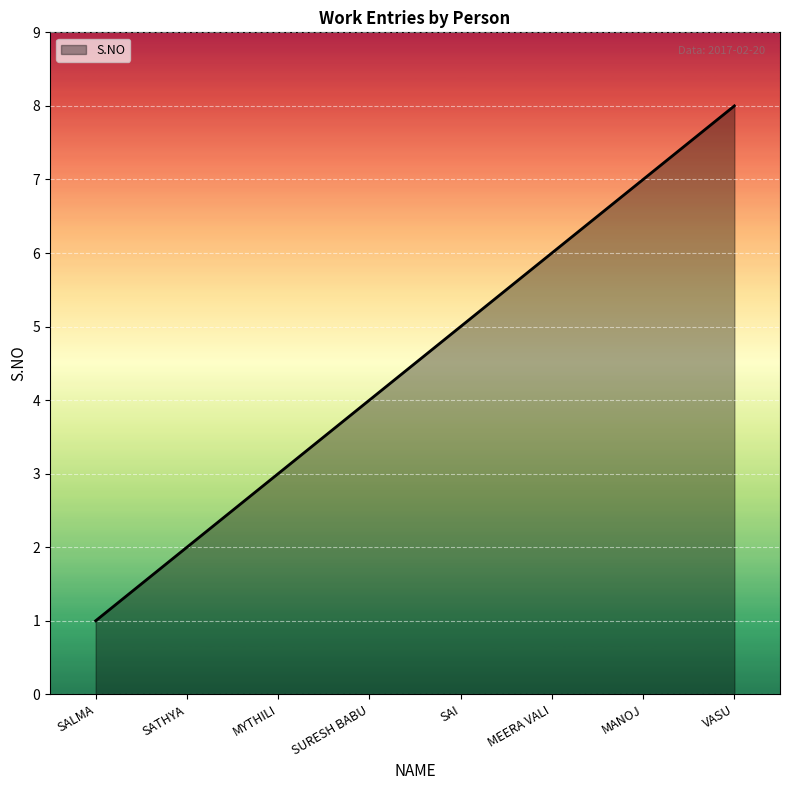

How many distinct data groups are displayed?

1